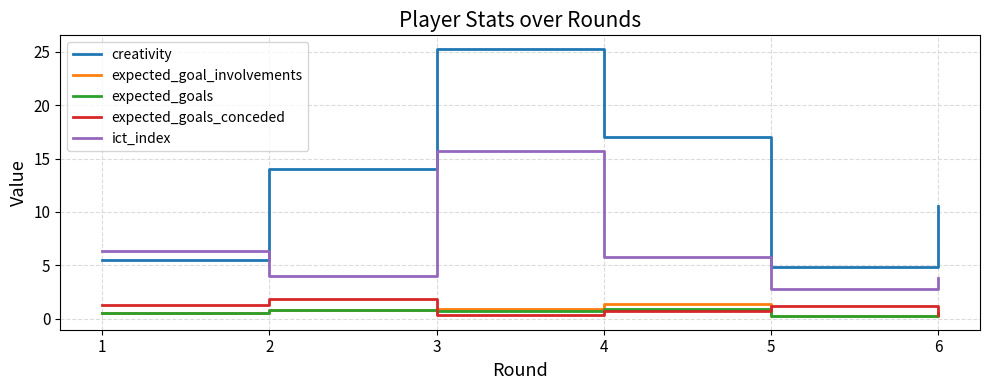

At which category does ict_index reach its first local valley?

2